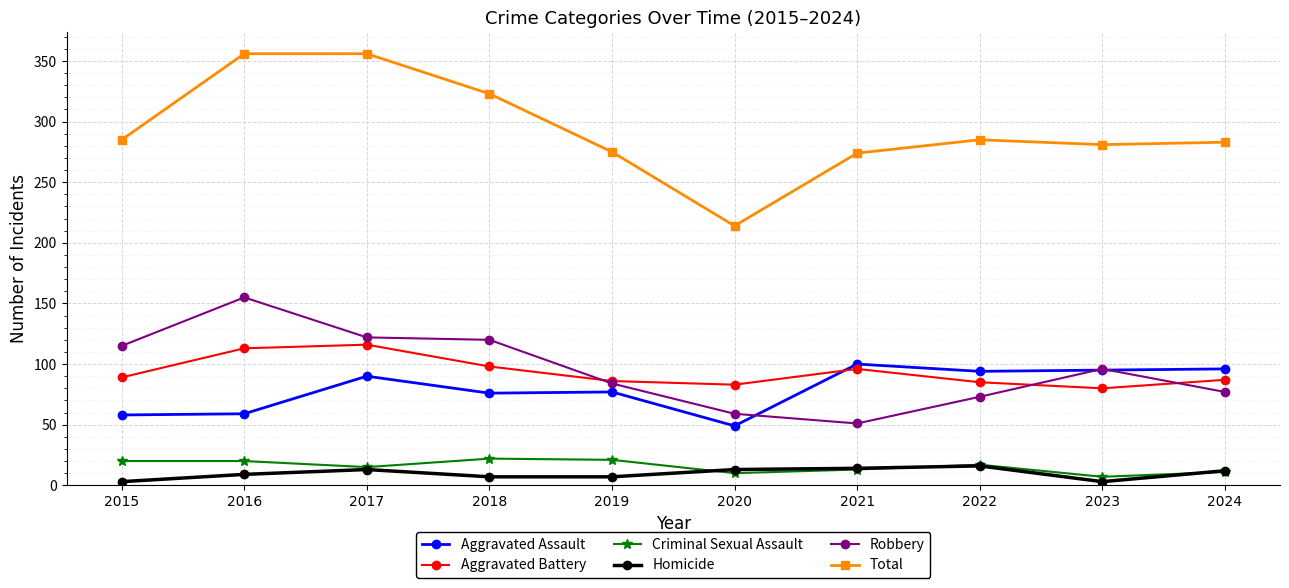

What is the difference between the maximum and minimum values in the Aggravated Assault series?

51